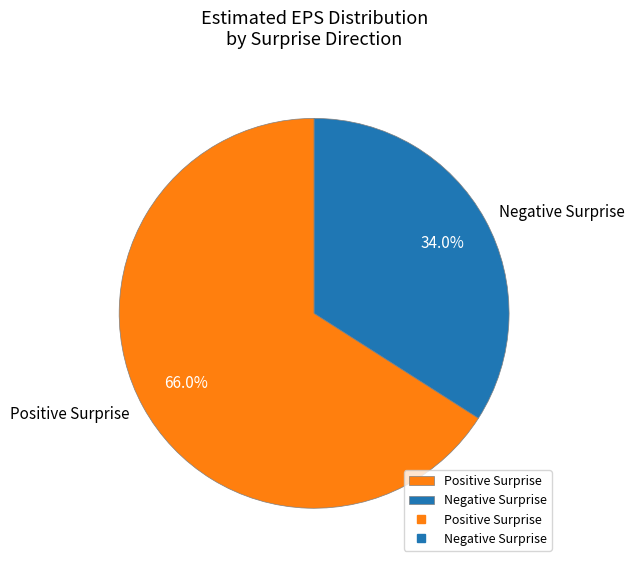

Count the number of slices in the pie.

2